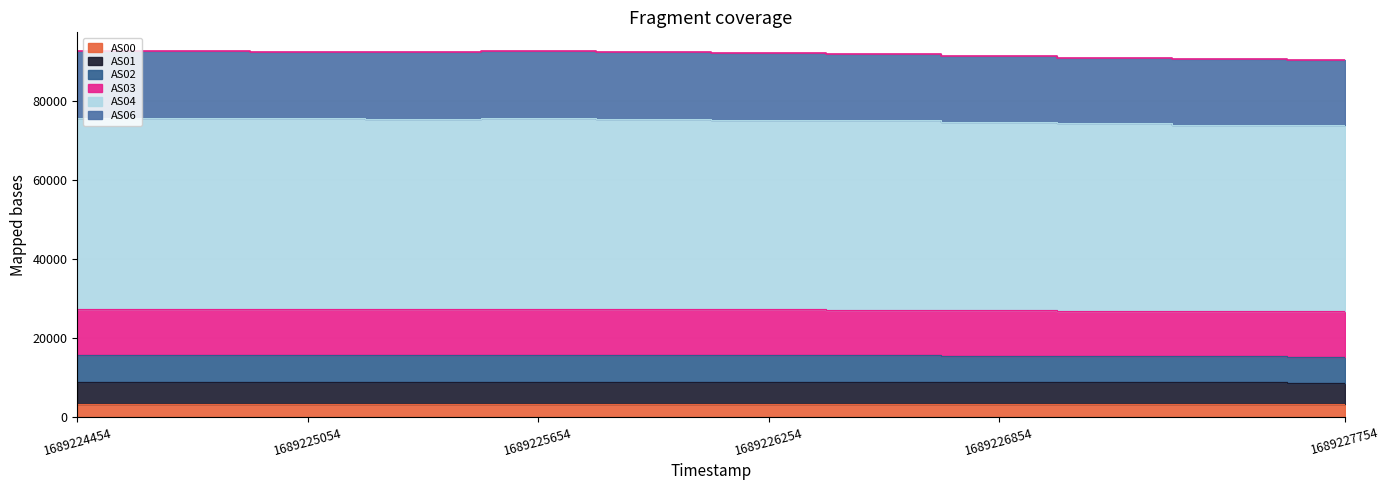

Count the number of data series in this chart.

6